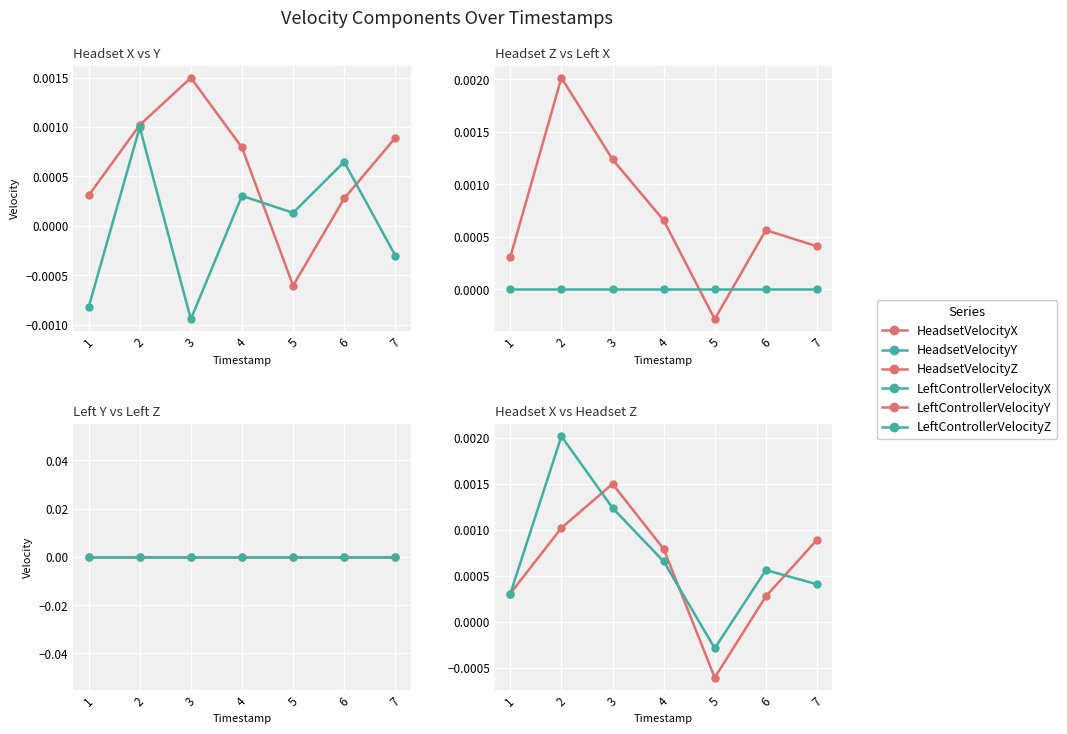

The value of LeftControllerVelocityY at 3 is 0.0. True or false?

True